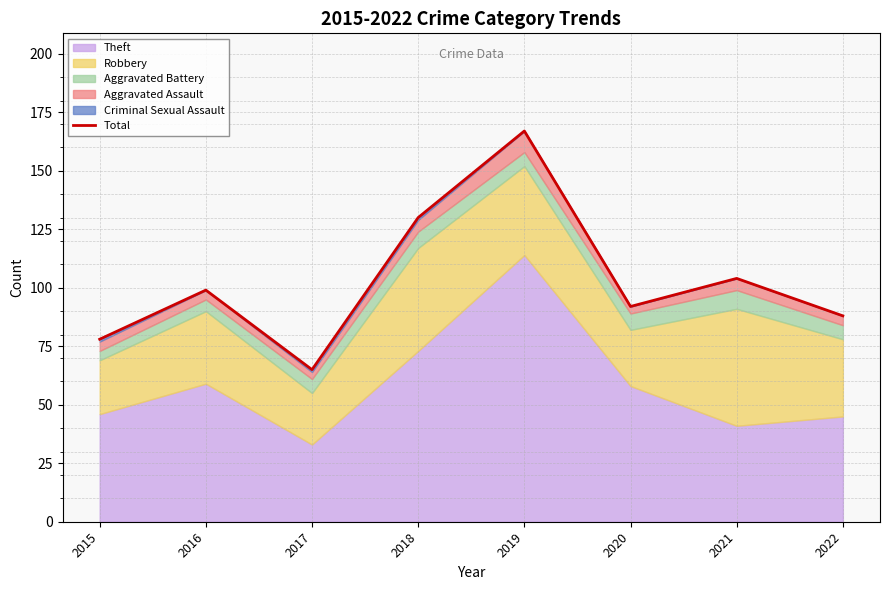

What is the average value?

103